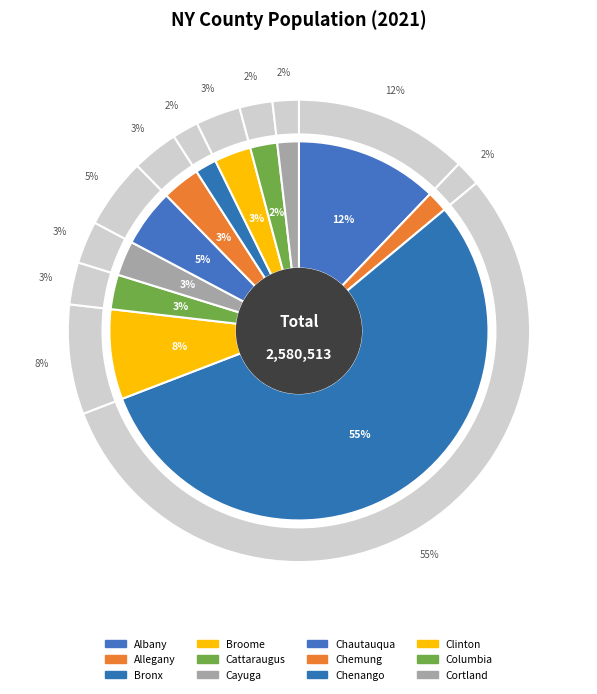

Approximately how many times larger is the value at Cayuga compared to Broome?

0.4